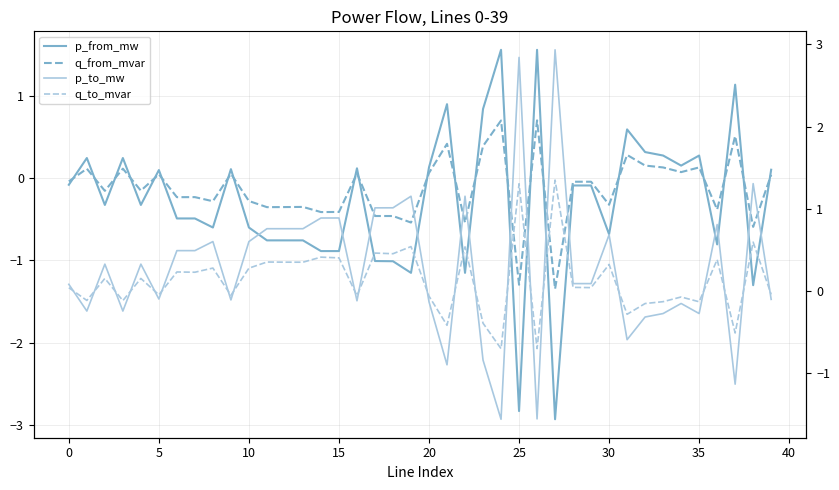

At which label does p_from_mw reach its minimum?

27